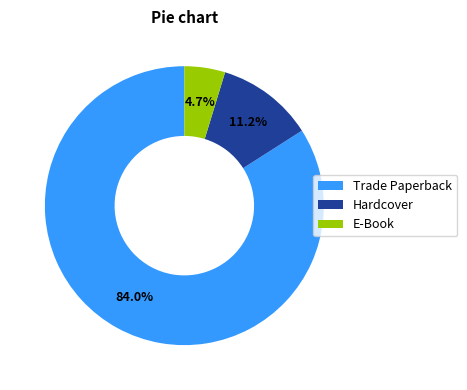

Rank the categories by value from lowest to highest.

E-Book, Hardcover, Trade Paperback